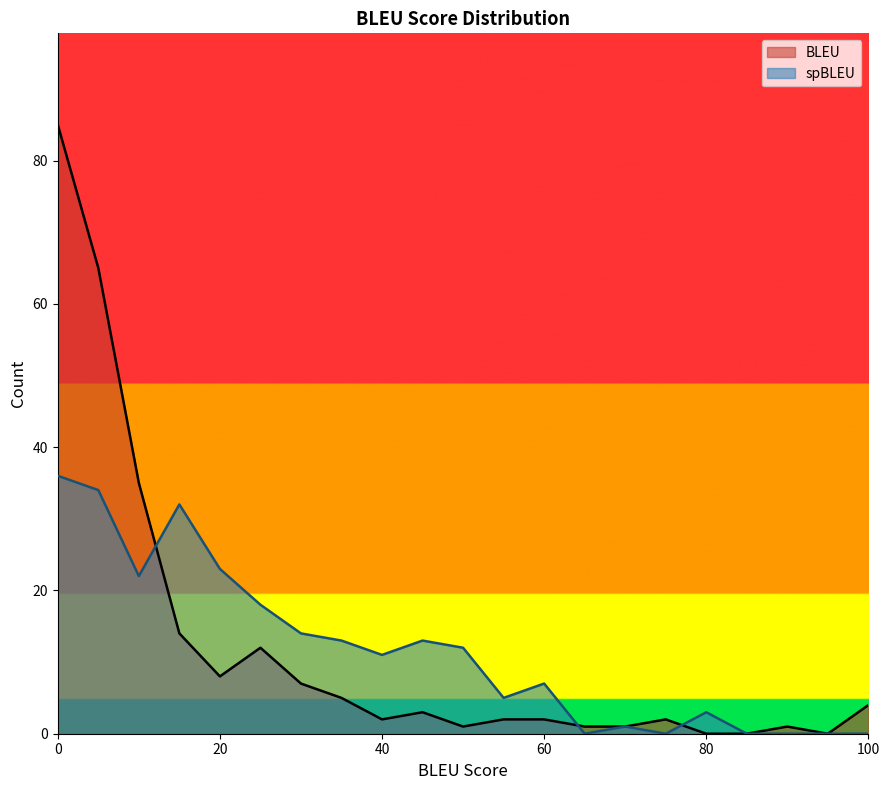

In spBLEU, how many points are lower than both neighbors (excluding endpoints)?

5